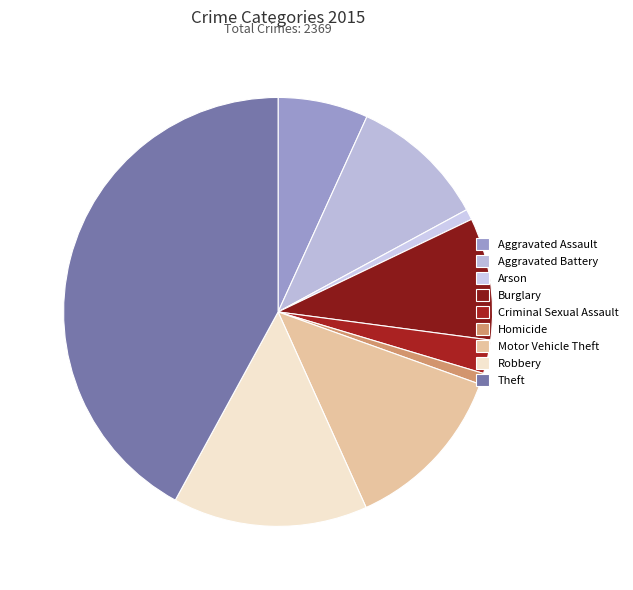

Which has a higher value, Aggravated Battery or Criminal Sexual Assault?

Aggravated Battery